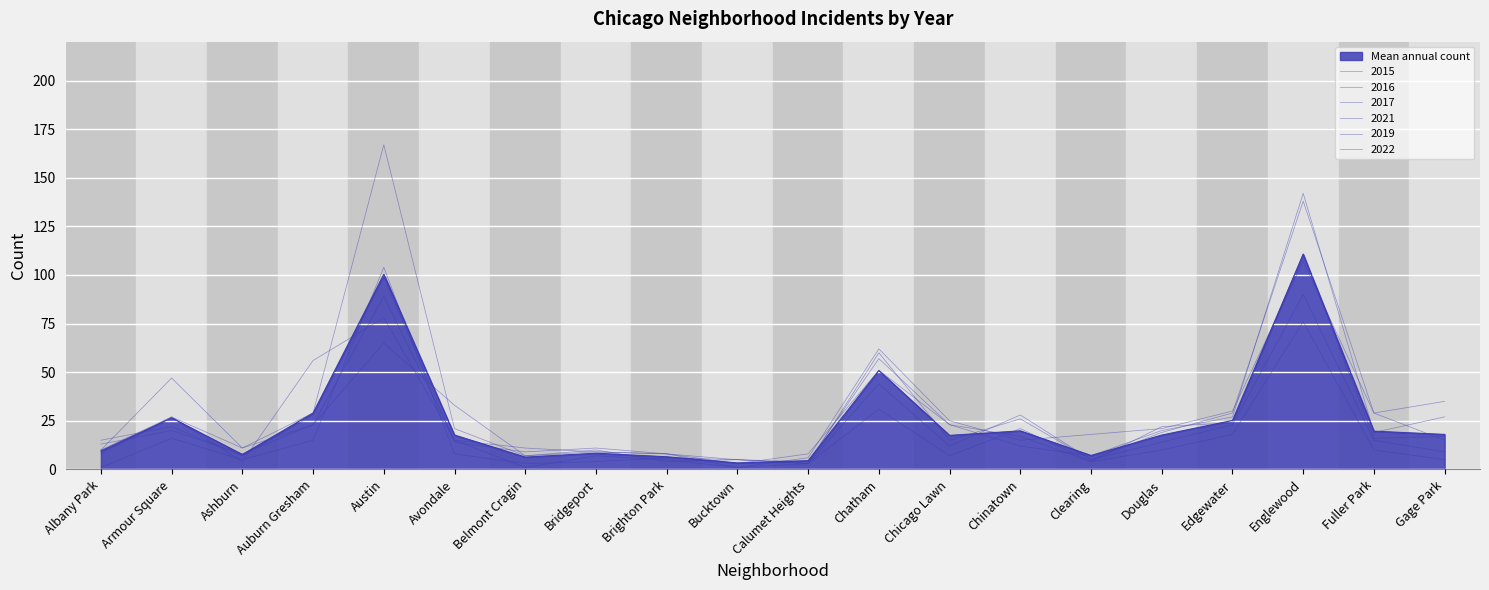

Is it true that 2021 equals 4 at Clearing?

True